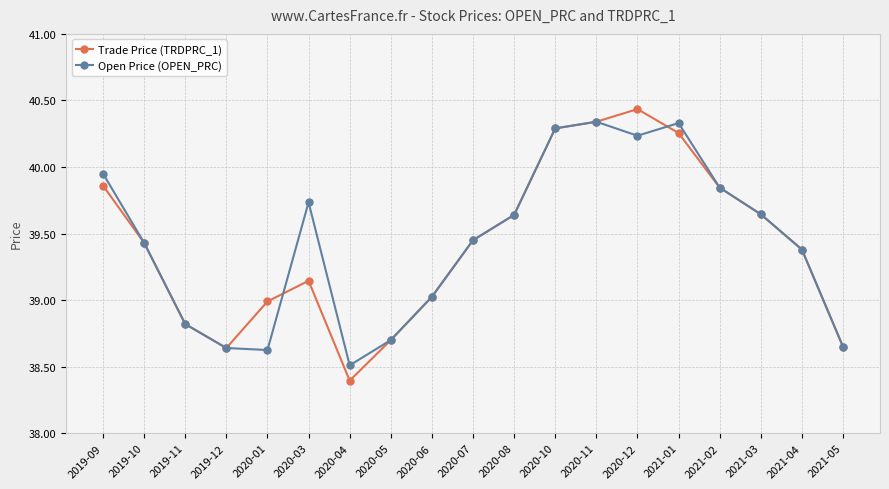

True or false: Trade Price (TRDPRC_1) has a value of 63.4 at 2019-12.

False